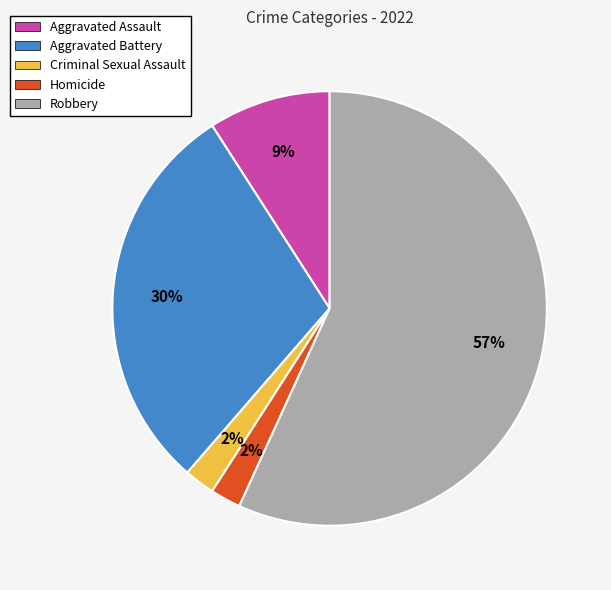

Between Aggravated Assault and Aggravated Battery, which is larger?

Aggravated Battery